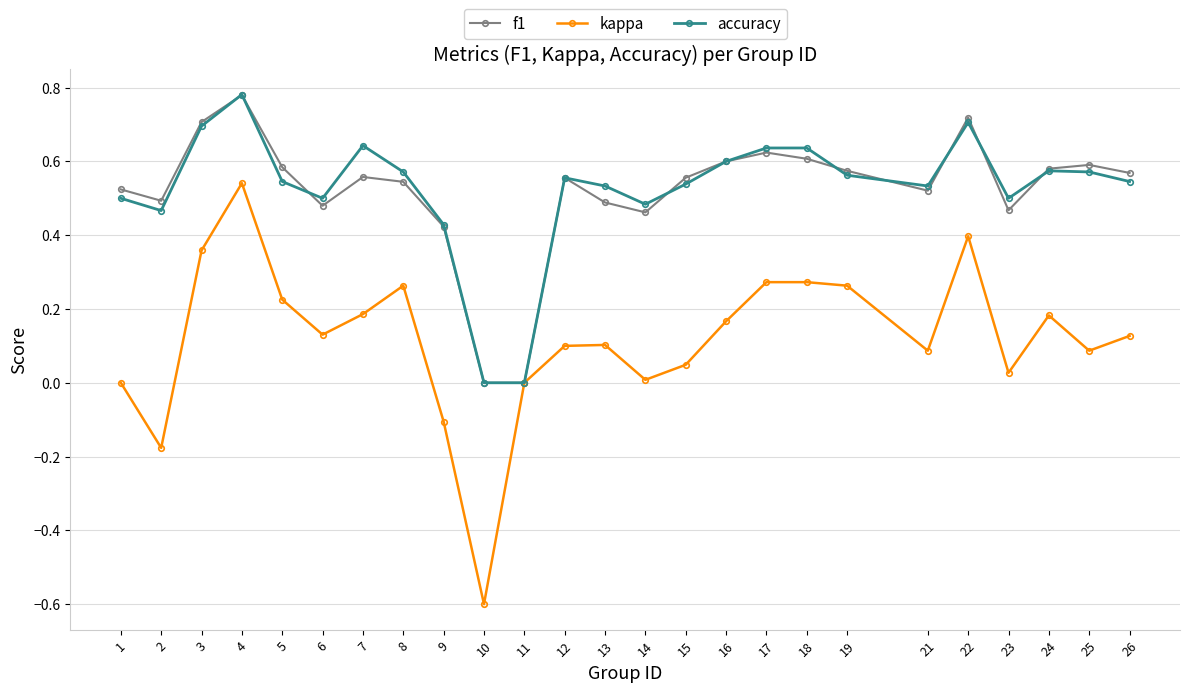

True or false: accuracy has more than 2 points higher than both neighbors.

True